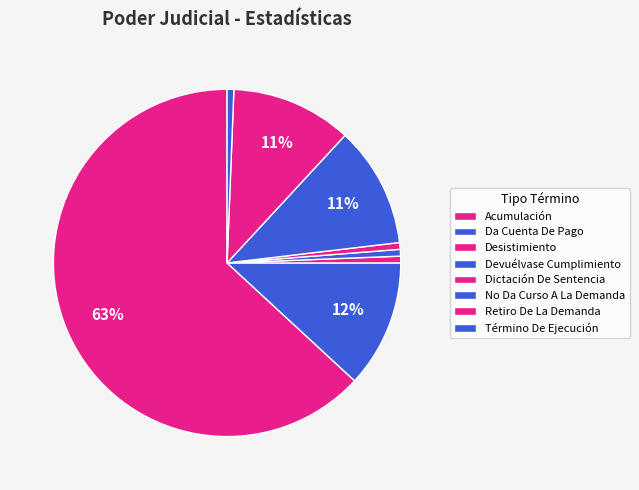

To the nearest percent, what is the difference between the largest and smallest slice percentages?

62%